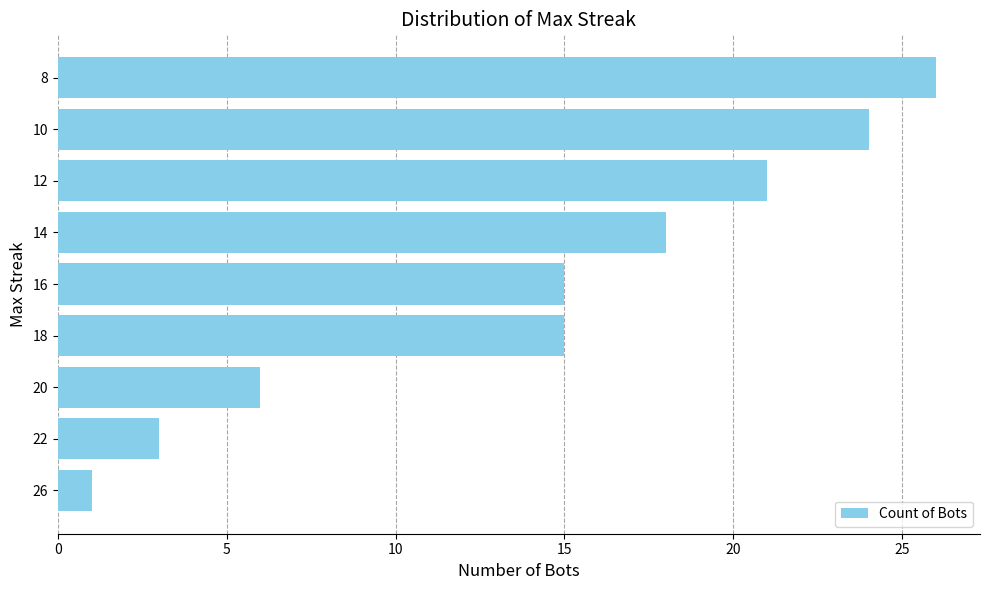

What value does the data have at 12, to the nearest 5?

20